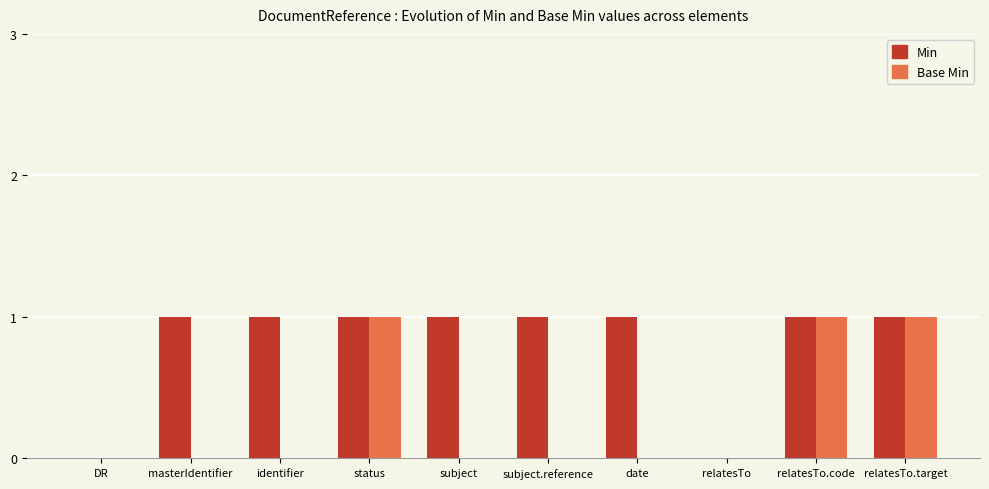

Which series has the largest total across all categories?

Min